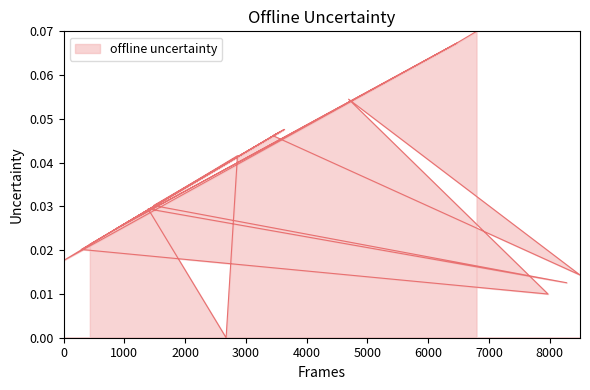

Count the values in the range 0 to 1.

20